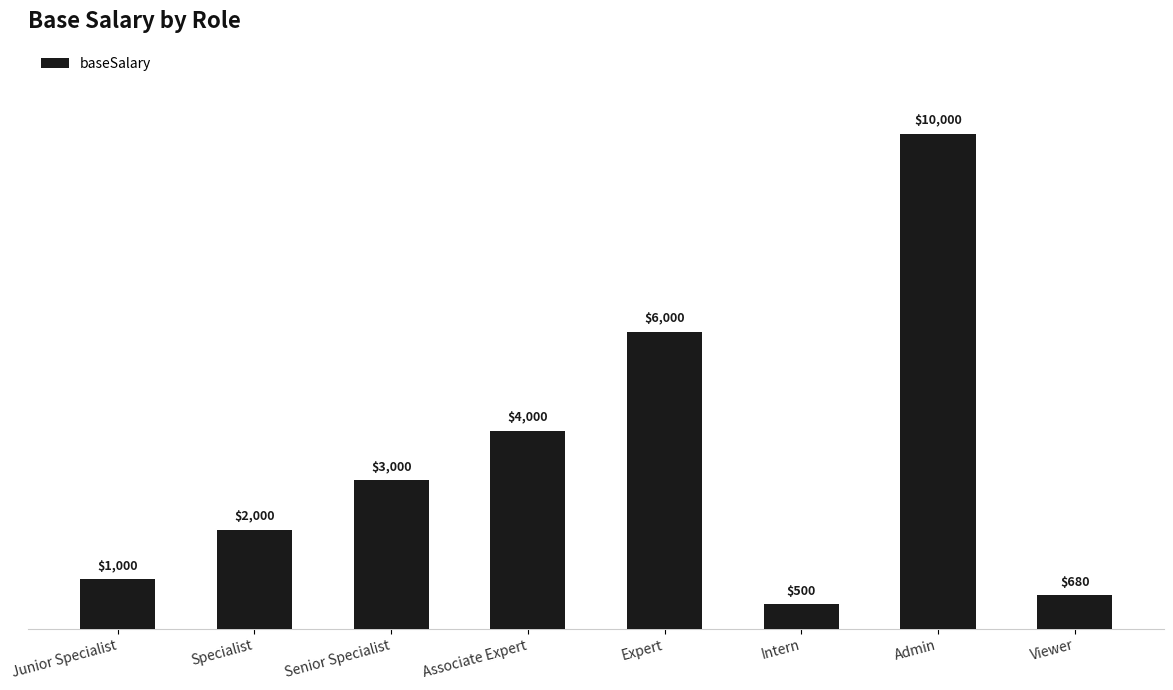

List the labels in order of value, largest first.

Admin, Expert, Associate Expert, Senior Specialist, Specialist, Junior Specialist, Viewer, Intern